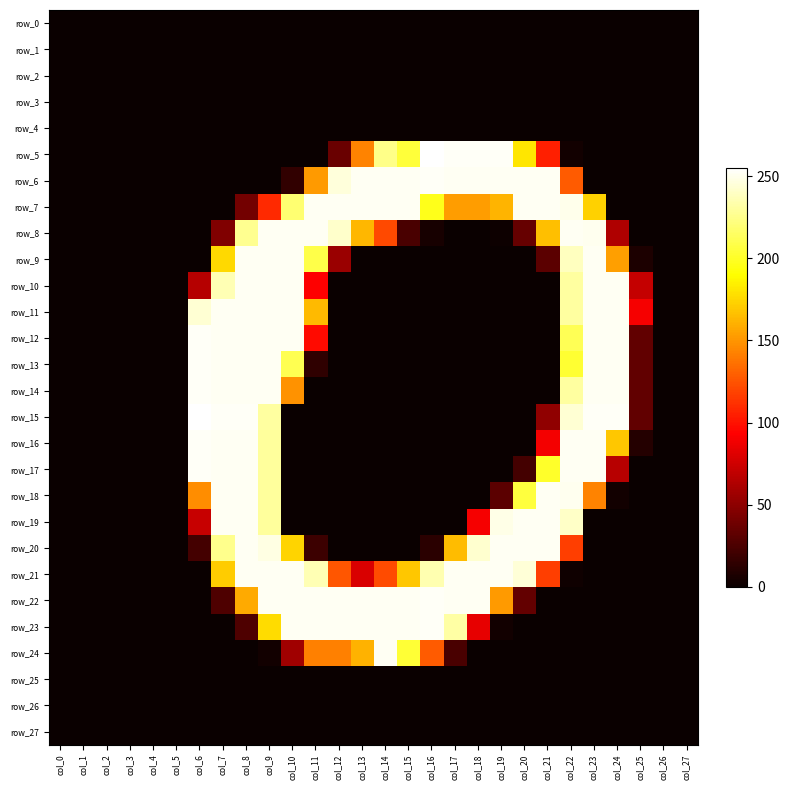

What is the sum of all row_18 values?

1767